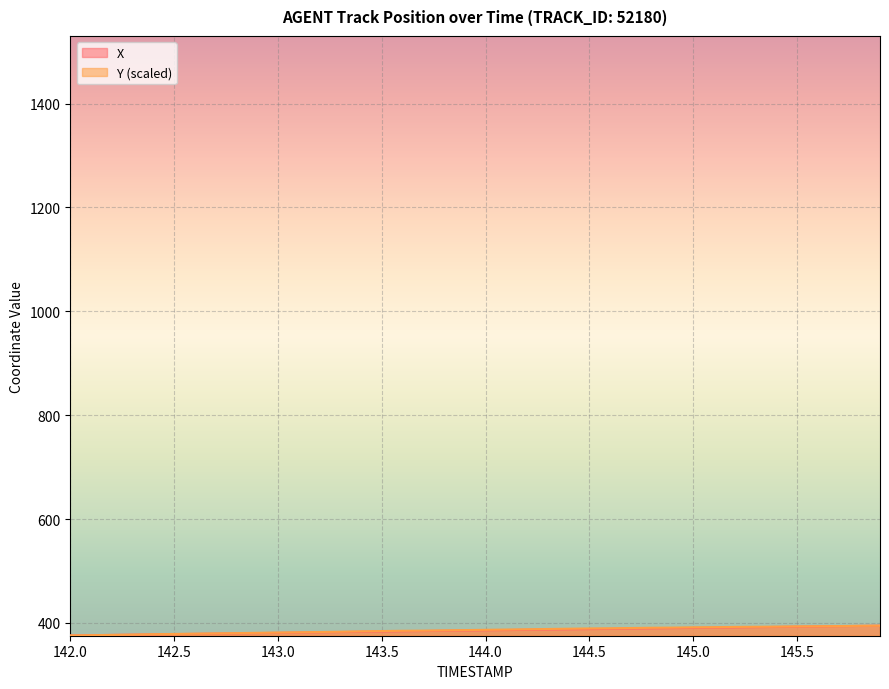

True or false: X and Y cross at least once.

False